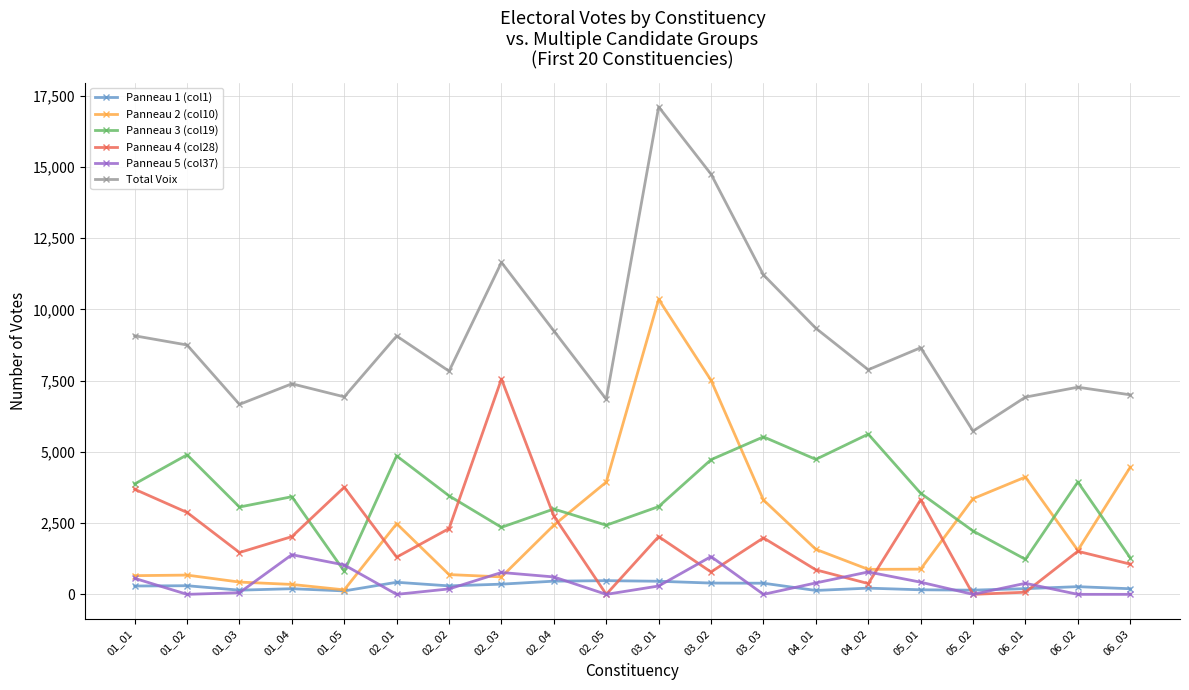

Does the chart display data point markers on the line(s)?

Yes